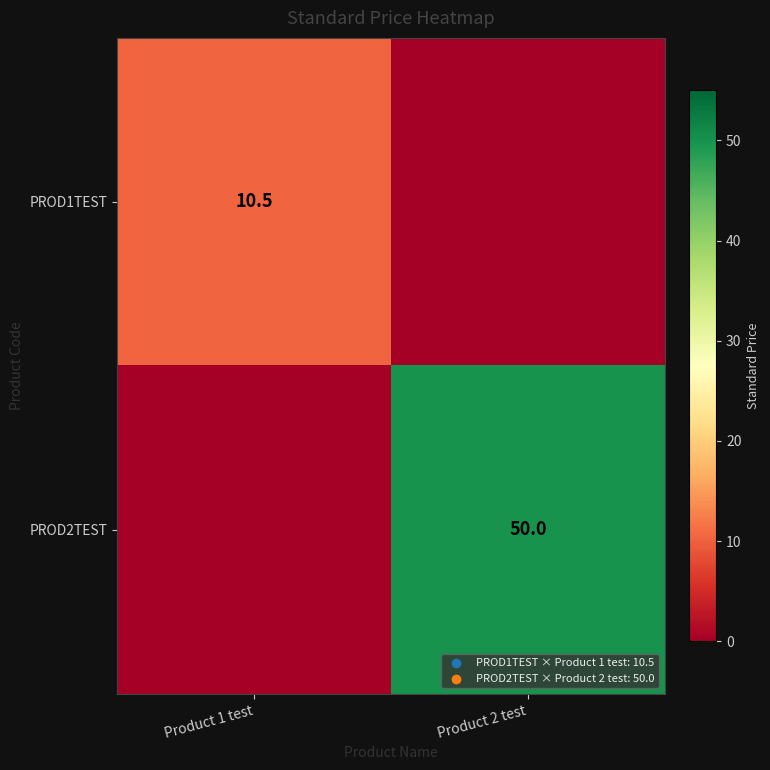

Is the value of PROD2TEST at Product 2 test greater than the value of PROD1TEST at Product 1 test?

Yes